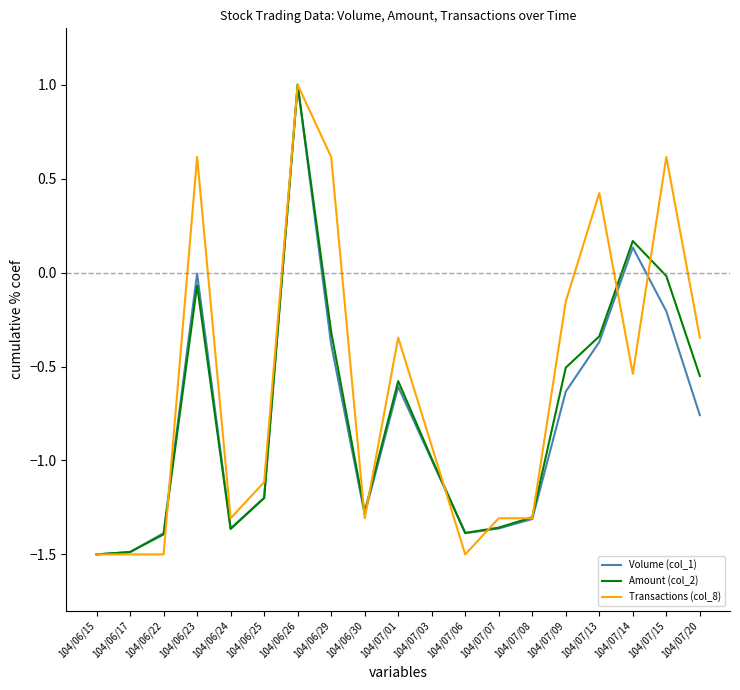

What is the sum of the Transactions (col_8) values at 104/07/14 and 104/07/07?

-1.8